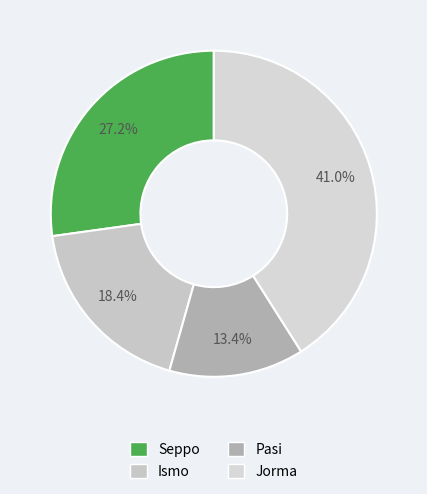

What percentage is the Seppo slice, to the nearest percent?

27%